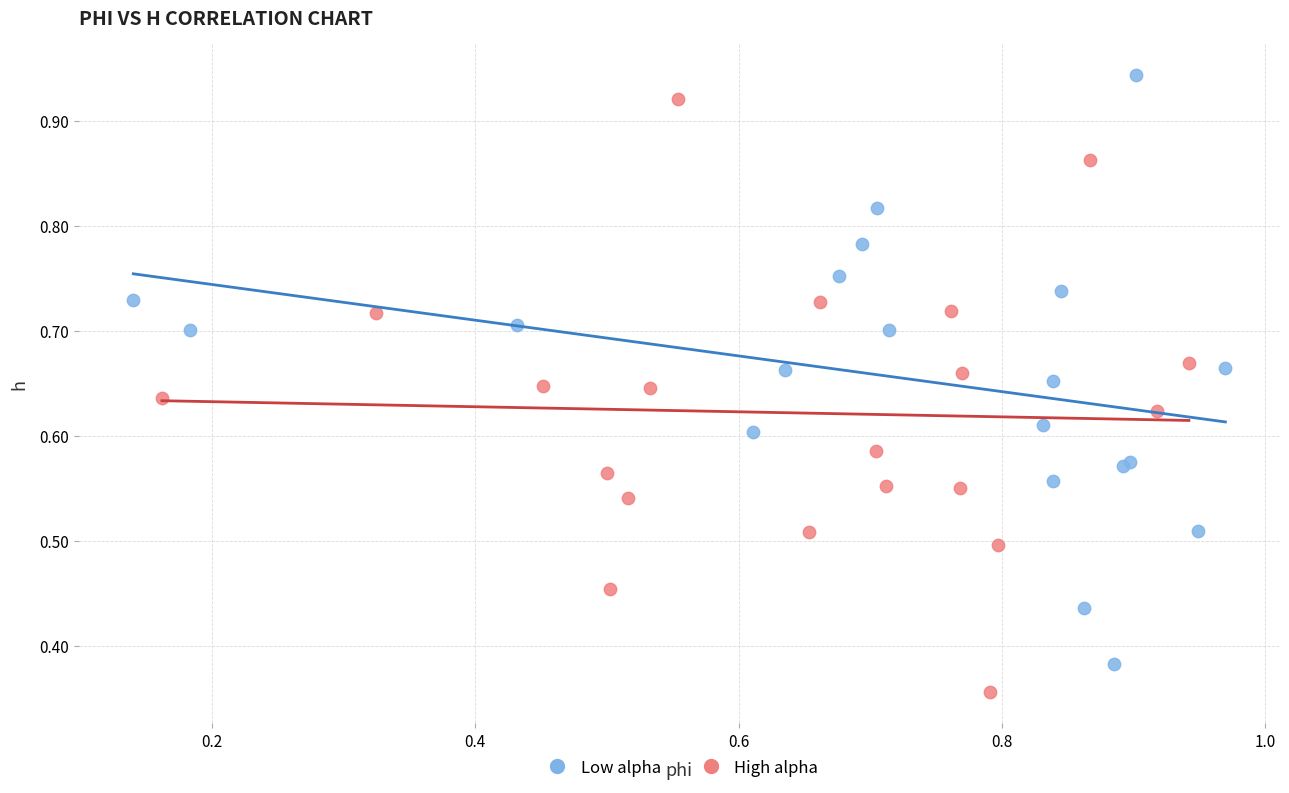

Which series reaches the minimum Y coordinate?

High alpha